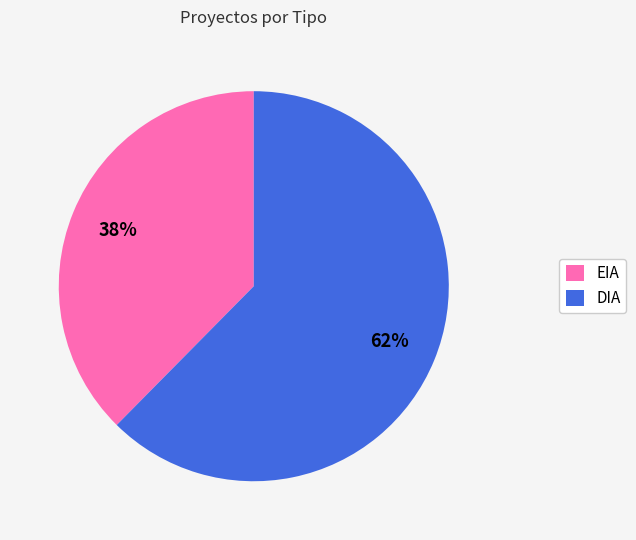

What percentage is the DIA slice, to the nearest percent?

62%